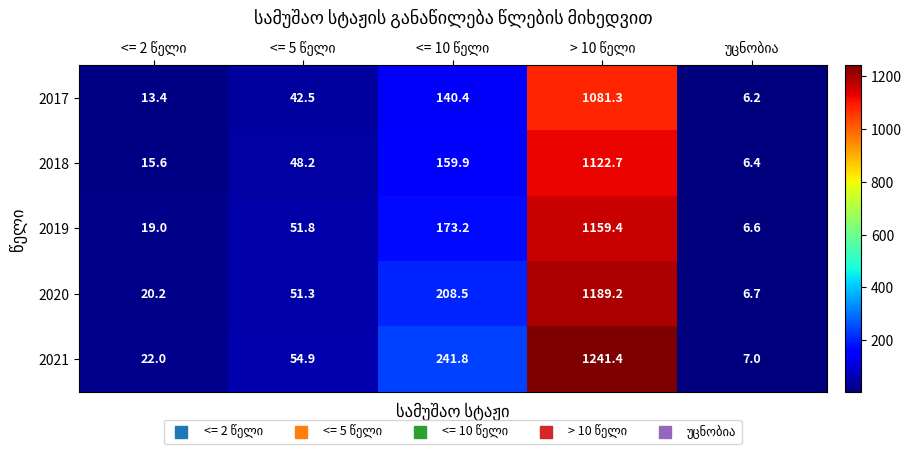

Which series has the widest spread of values?

2021